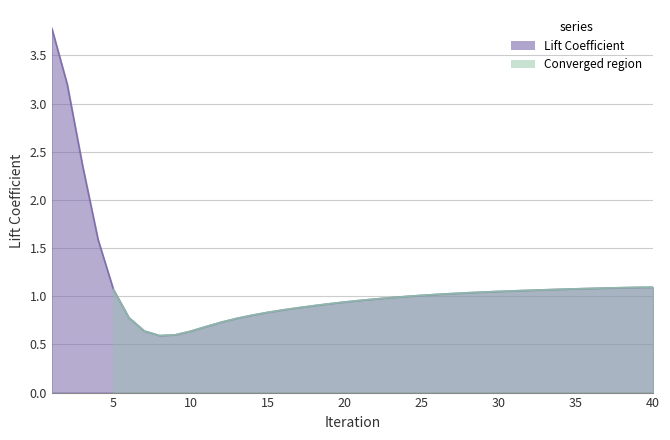

At which category does the chart reach its peak across all series?

1